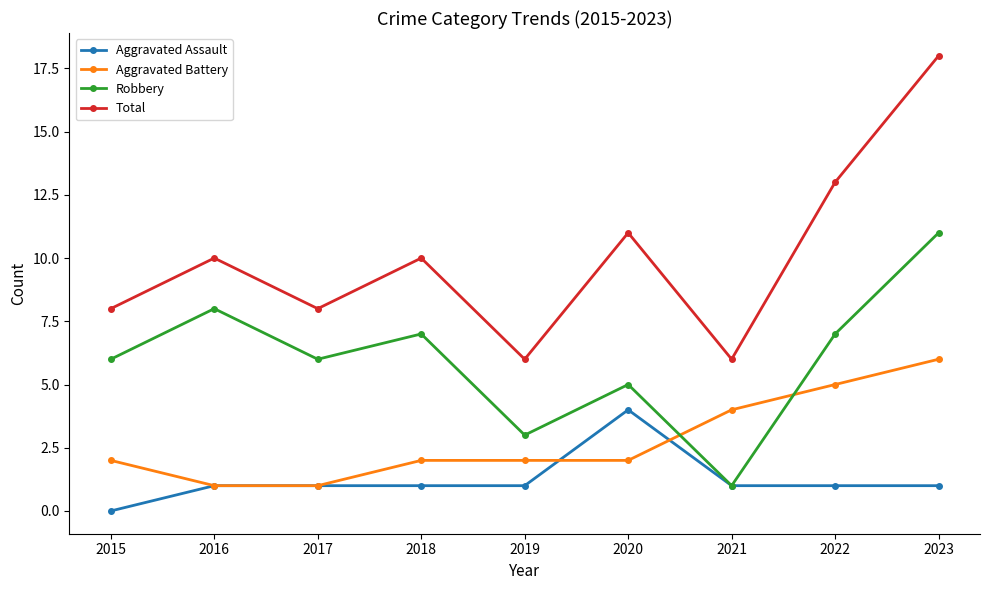

What is the greatest value displayed?

18